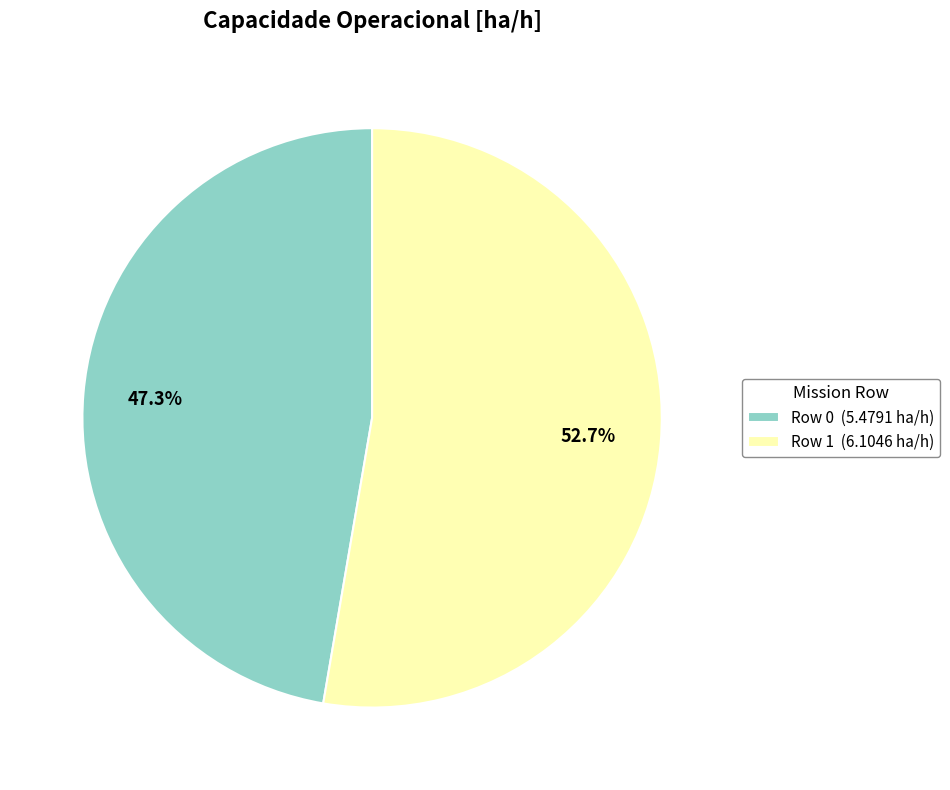

To the nearest percent, what portion does Row 1 represent?

53%